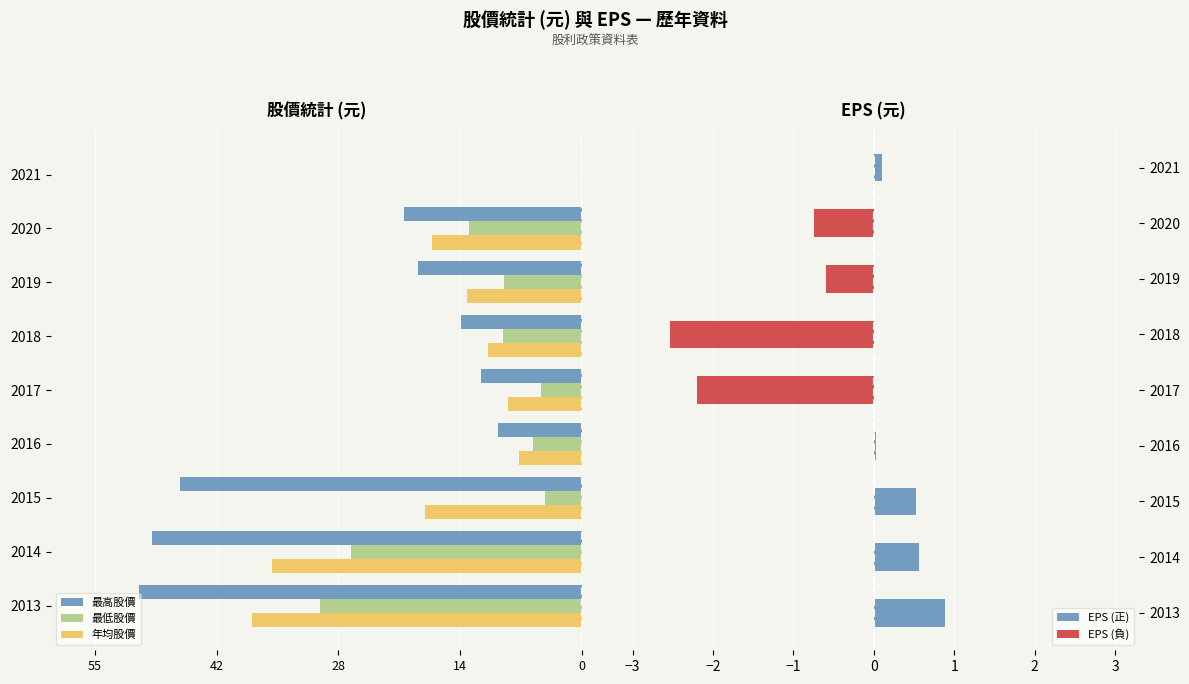

True or false: 年均股價 has a value of -12.3 at 2016.

False